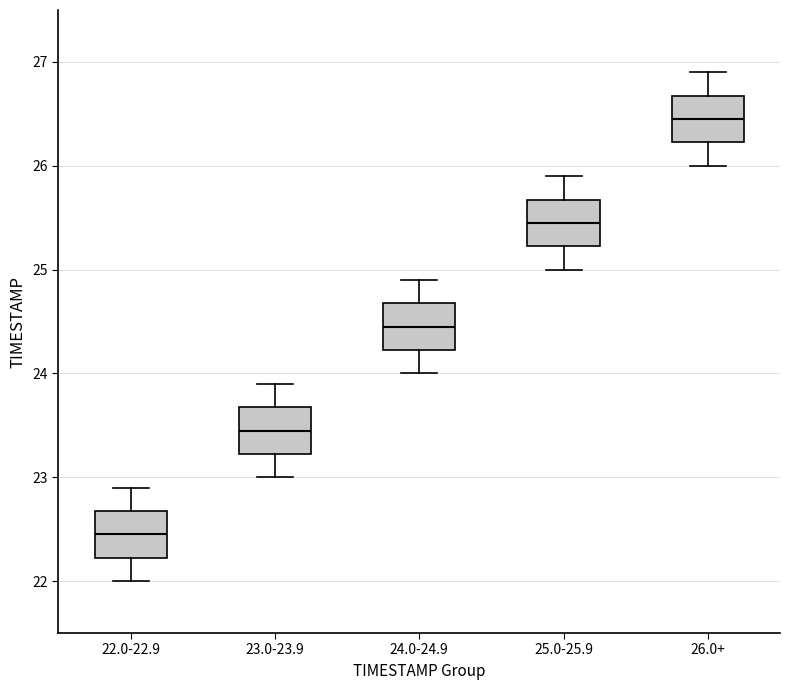

Where does the lower whisker of the box for 25.0-25.9 end on the y-axis? The values are not printed on the chart, so give them approximately, as read against the axis.

25.0